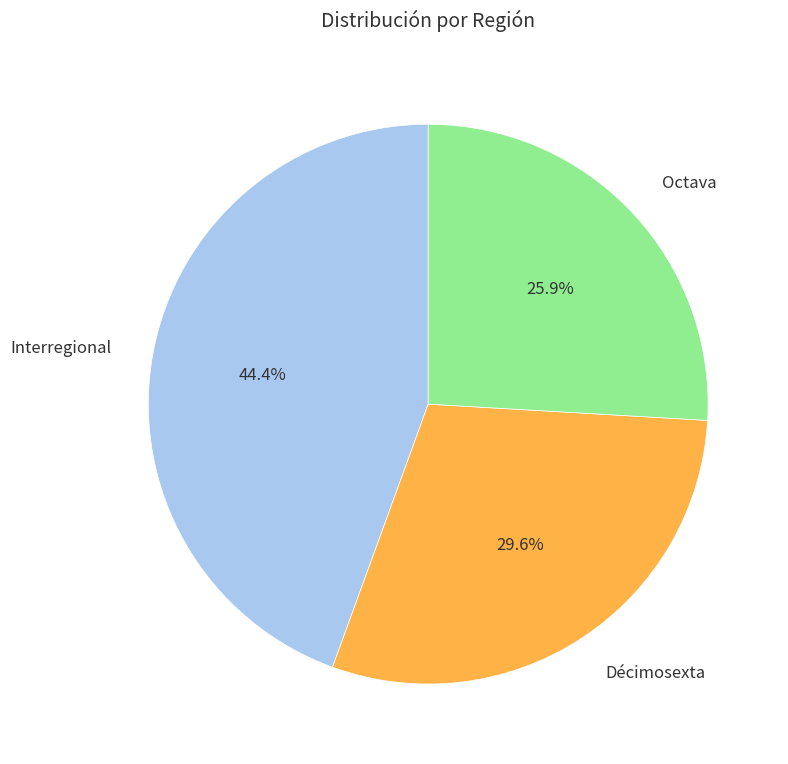

Combined, do Octava and Interregional account for over 50%?

Yes